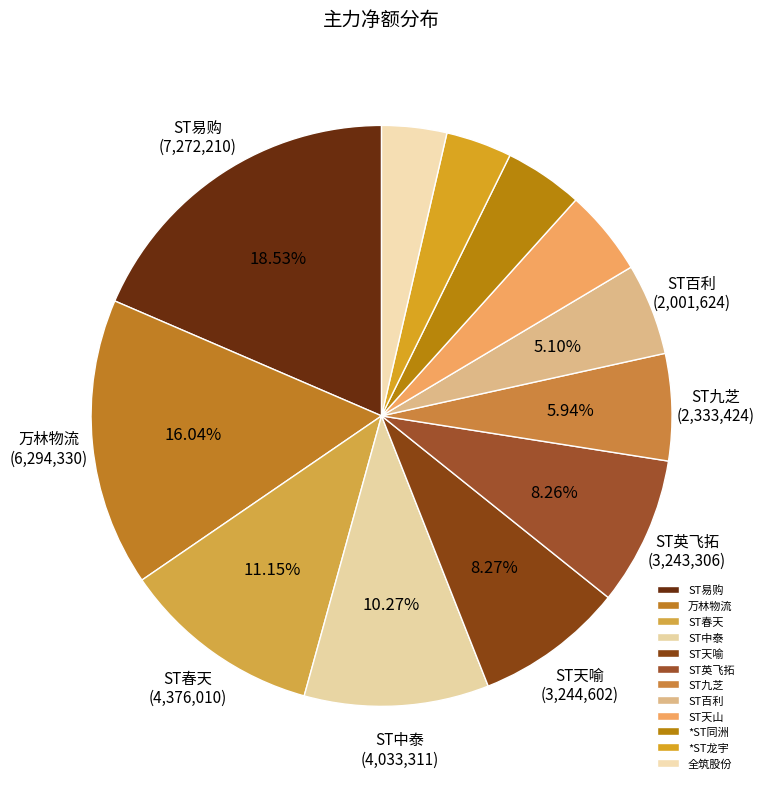

What is the ratio of the value at ST英飞拓 to the value at ST天山?

1.7